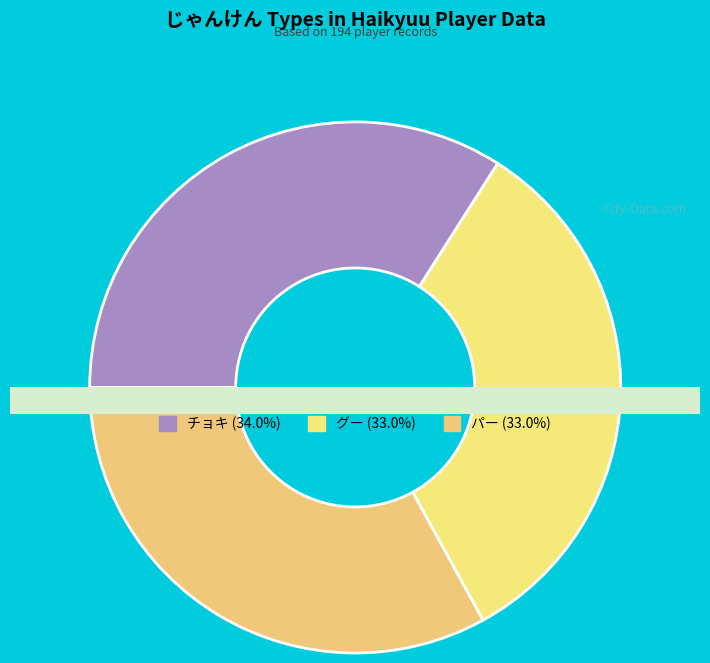

What percentage is the パー slice, to the nearest percent?

33%